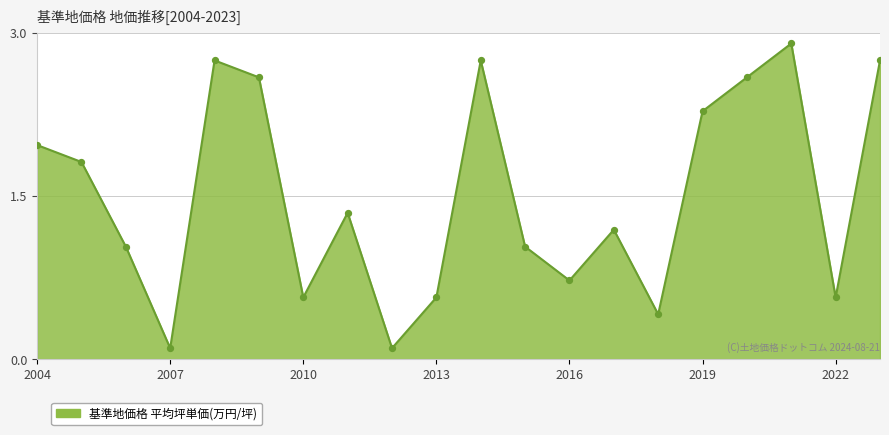

What is the greatest value displayed?

2.9